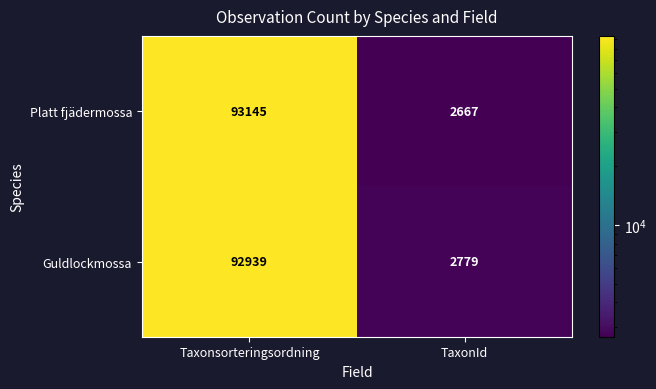

Read the Guldlockmossa value at TaxonId, to the nearest 10.

2780